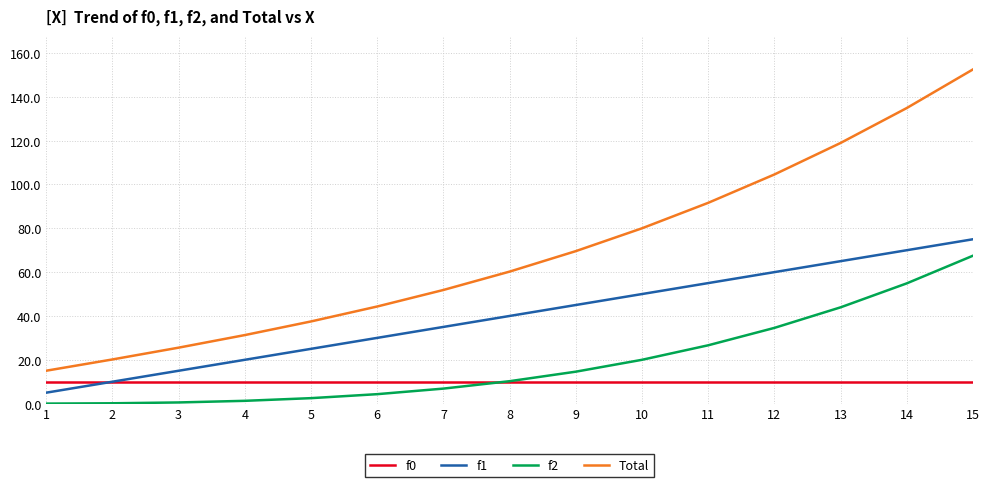

True or false: f1 and Total cross at least once.

False